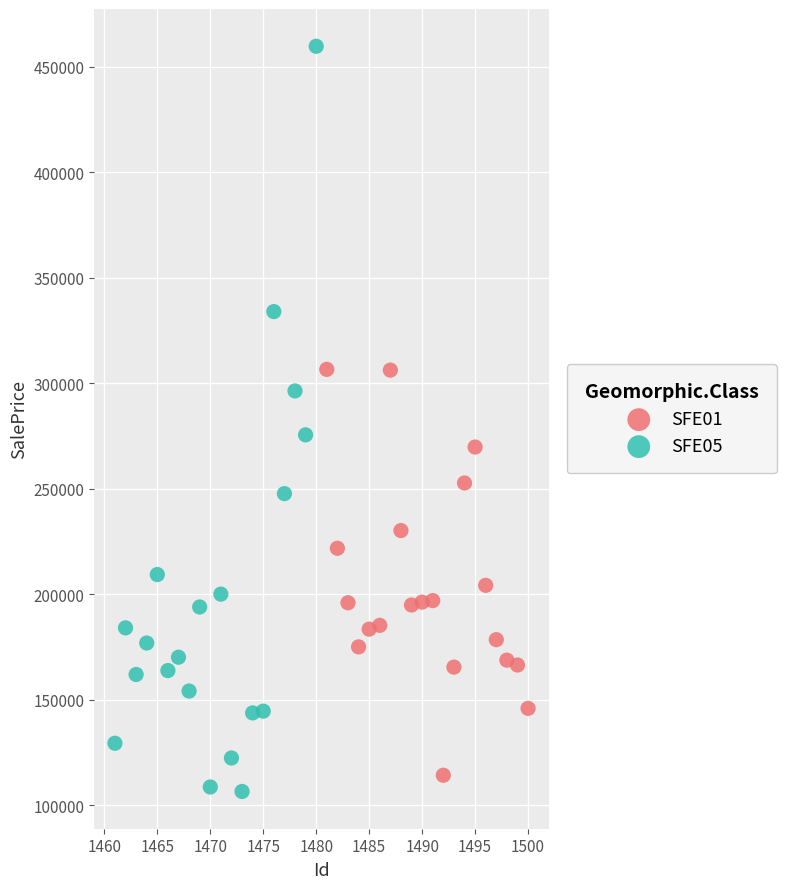

Which series reaches the maximum Y coordinate?

SFE05